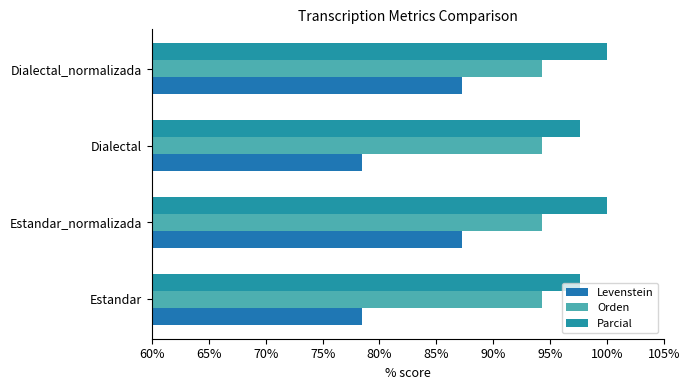

How many values in the Parcial series are below 100?

2